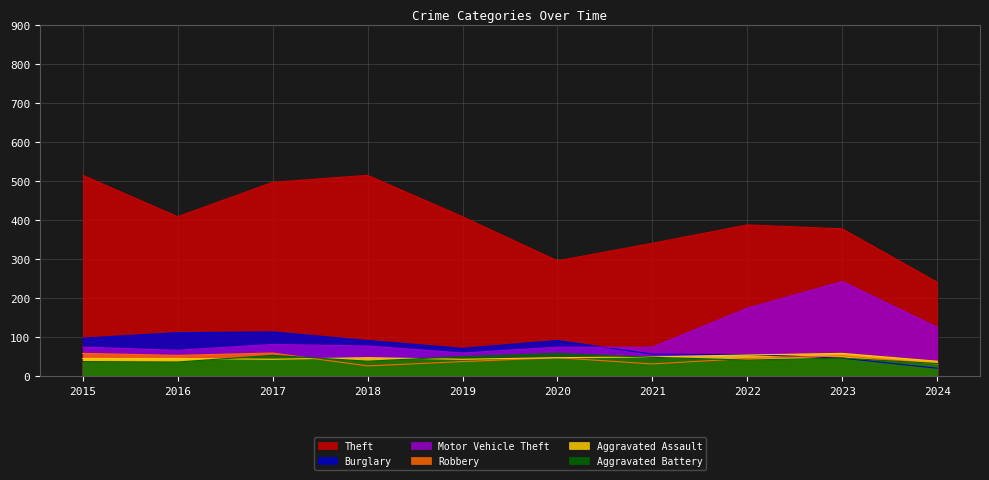

Which series has the largest total across all categories?

Theft